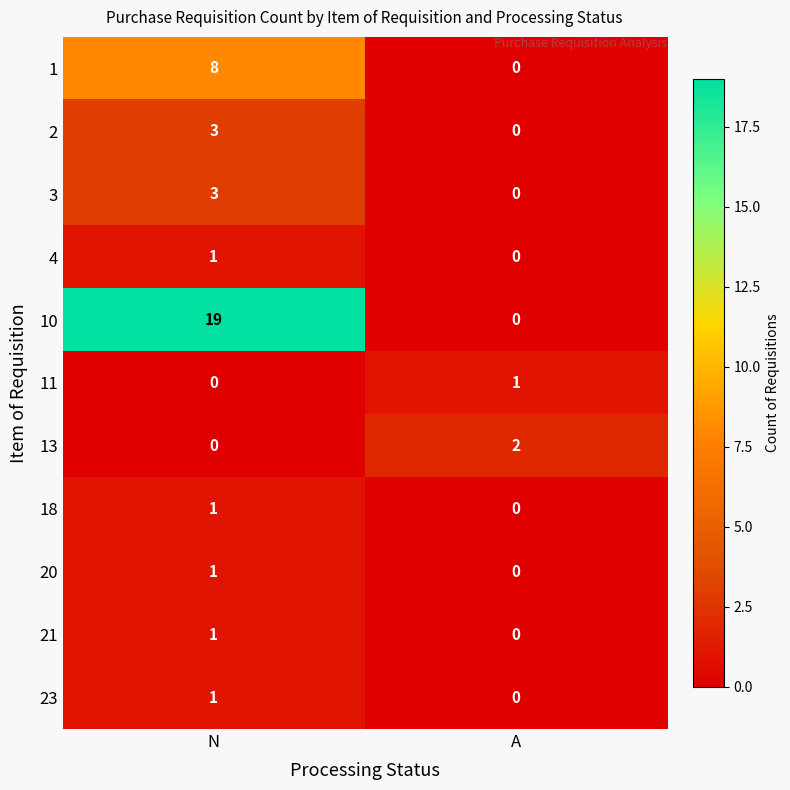

At which label does 4 reach its peak?

N